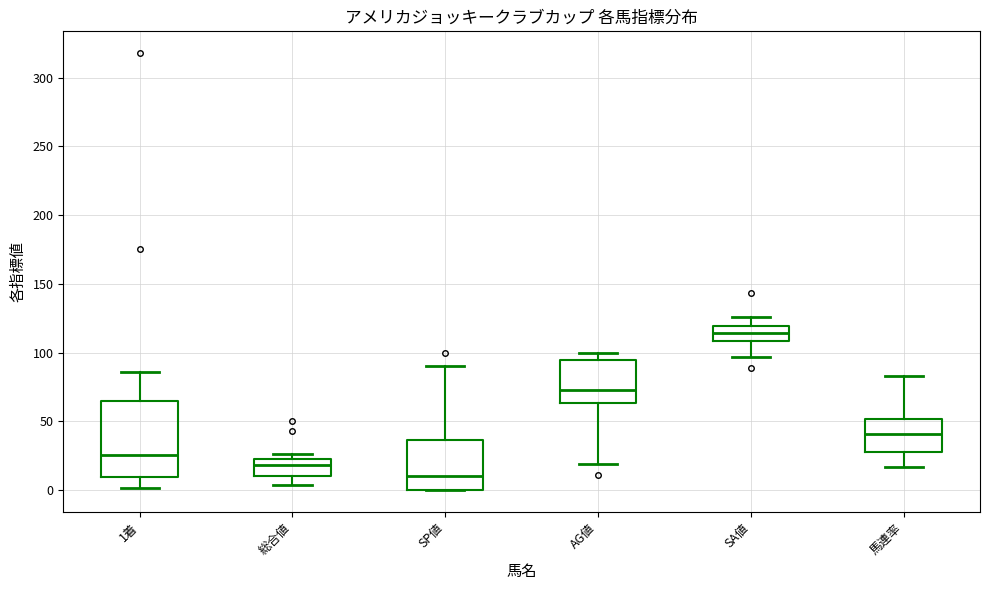

Where does the upper whisker of the box for 馬連率 end on the y-axis? The values are not printed on the chart, so give them approximately, as read against the axis.

85